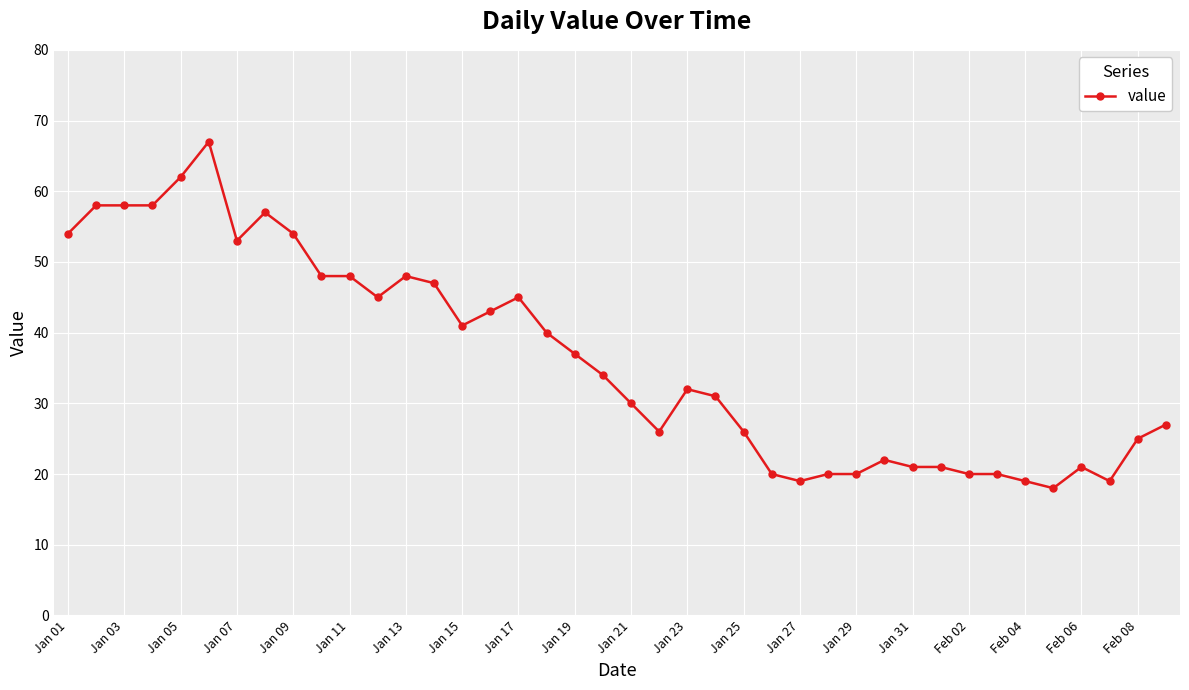

What is the value of the 35th point from the left?

19